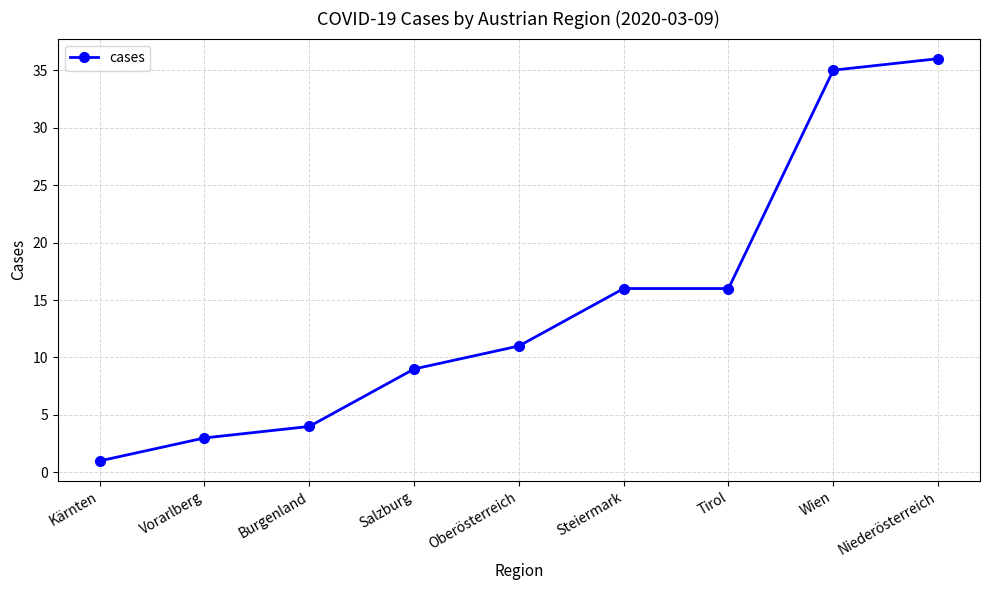

True or false: the data has more than 2 interior local peaks.

False